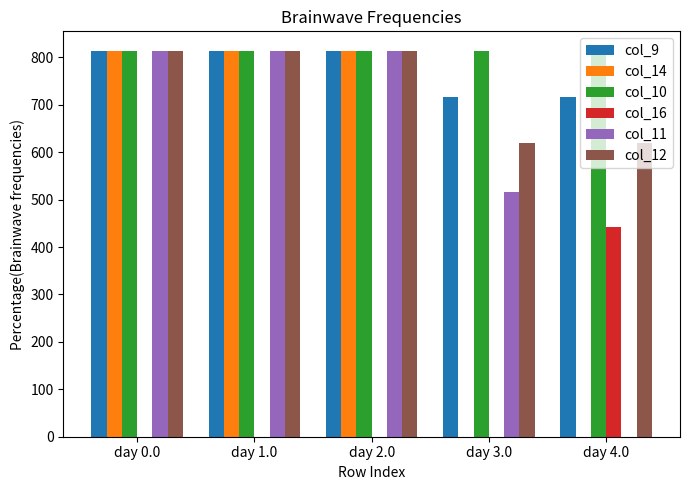

What is the sum of all col_16 values?

443.0